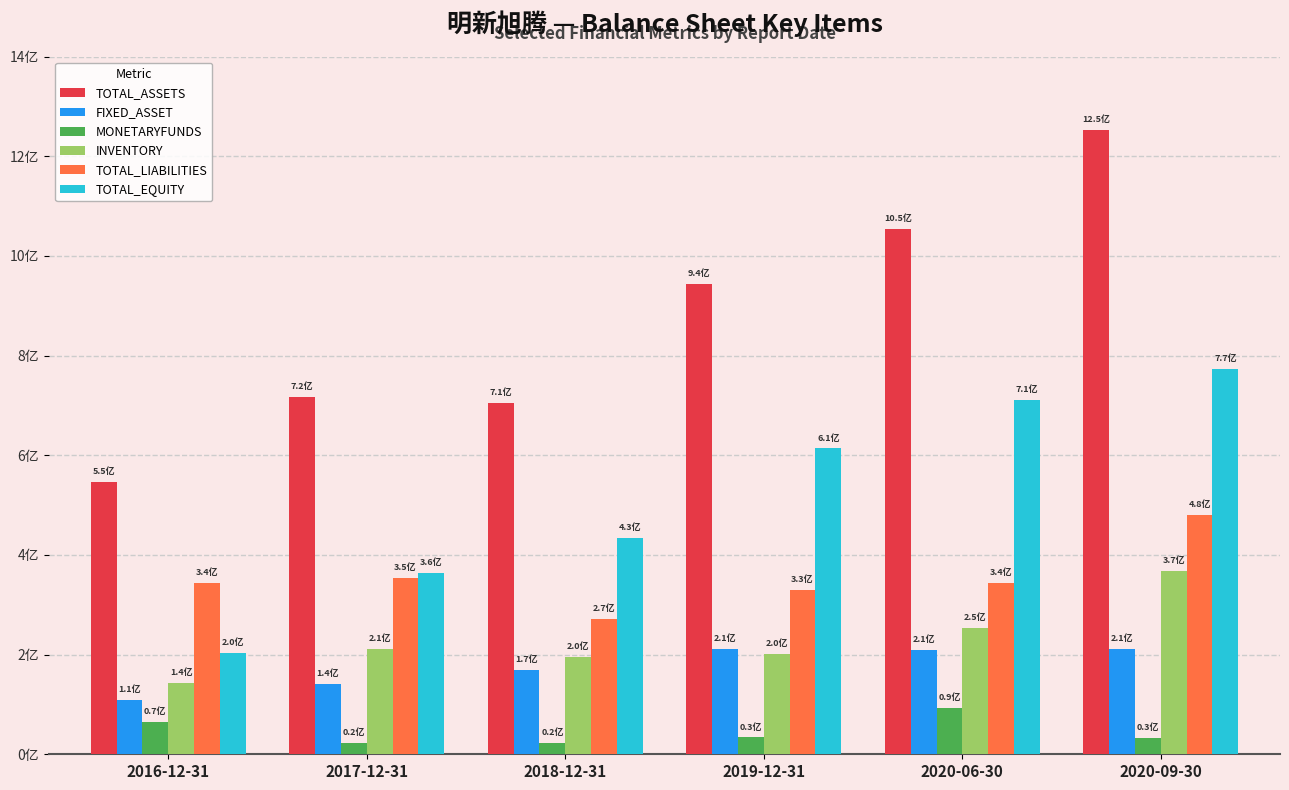

What is the sum of the MONETARYFUNDS values at 2017-12-31 and 2016-12-31?

88878741.8